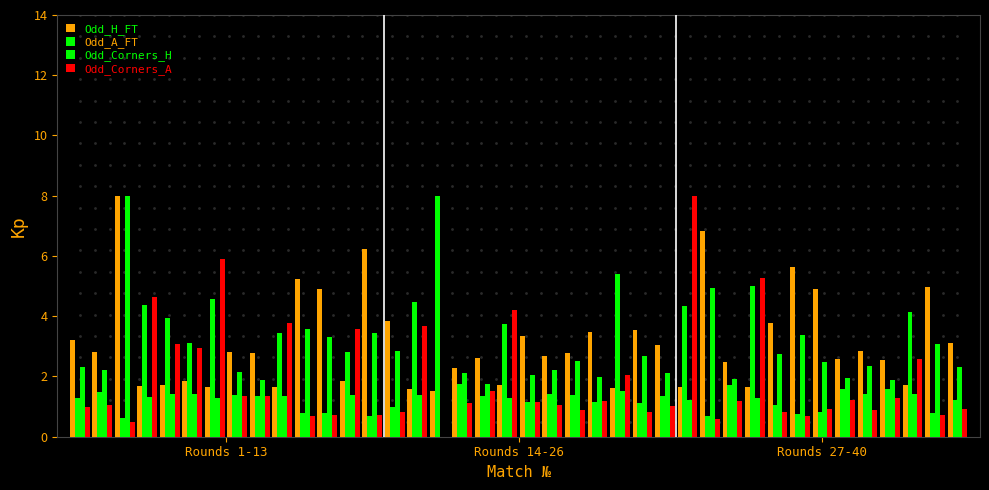

Reading left to right, list all the values displayed in this chart.

Odd_H_FT: 3.2	2.8	8.0	1.7	1.7	1.8	1.6	2.8	2.8	1.7	5.2	4.9	1.8	6.2	3.9	1.6	1.5	2.3	2.6	1.7	3.3	2.7	2.8	3.5	1.6	3.6	3.0	1.7	6.8	2.5	1.7	3.8	5.6	4.9	2.6	2.8	2.6	1.7	5.0	3.1
Odd_A_FT: 1.3	1.5	0.6	4.4	3.9	3.1	4.6	1.4	1.4	3.4	0.8	0.8	2.8	0.7	1.0	4.5	8.0	1.8	1.4	3.7	1.2	1.4	1.4	1.1	5.4	1.1	1.4	4.3	0.7	1.7	5.0	1.0	0.8	0.8	1.6	1.4	1.6	4.2	0.8	1.2
Odd_Corners_H: 2.3	2.2	8.0	1.3	1.4	1.4	1.3	2.2	1.9	1.4	3.6	3.3	1.4	3.4	2.9	1.4	0.0	2.1	1.8	1.3	2.0	2.2	2.5	2.0	1.5	2.7	2.1	1.2	4.9	1.9	1.3	2.7	3.4	2.5	2.0	2.4	1.9	1.4	3.1	2.3
Odd_Corners_A: 1.0	1.1	0.5	4.6	3.1	2.9	5.9	1.3	1.3	3.8	0.7	0.7	3.6	0.7	0.8	3.7	0.0	1.1	1.5	4.2	1.2	1.1	0.9	1.2	2.0	0.8	1.0	8.0	0.6	1.2	5.3	0.8	0.7	0.9	1.2	0.9	1.3	2.6	0.7	0.9